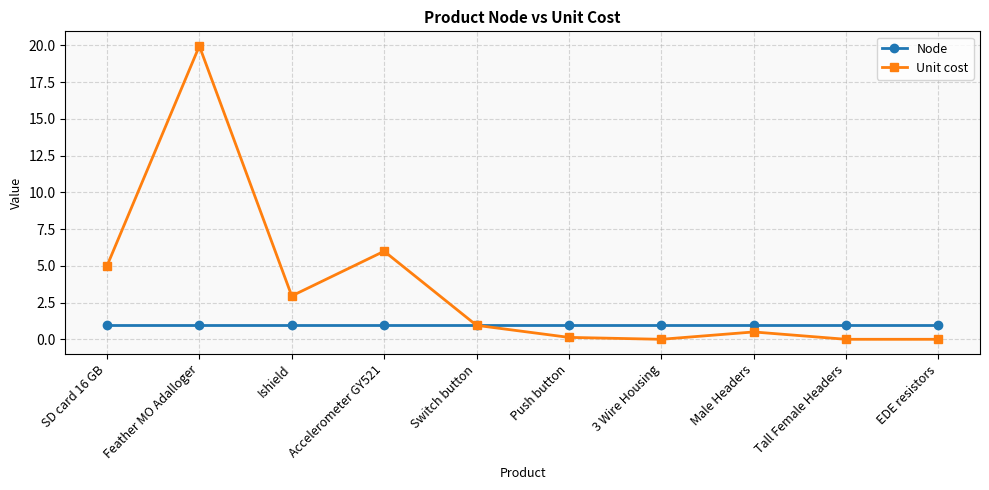

What are all the series names shown in the legend?

Node, Unit cost